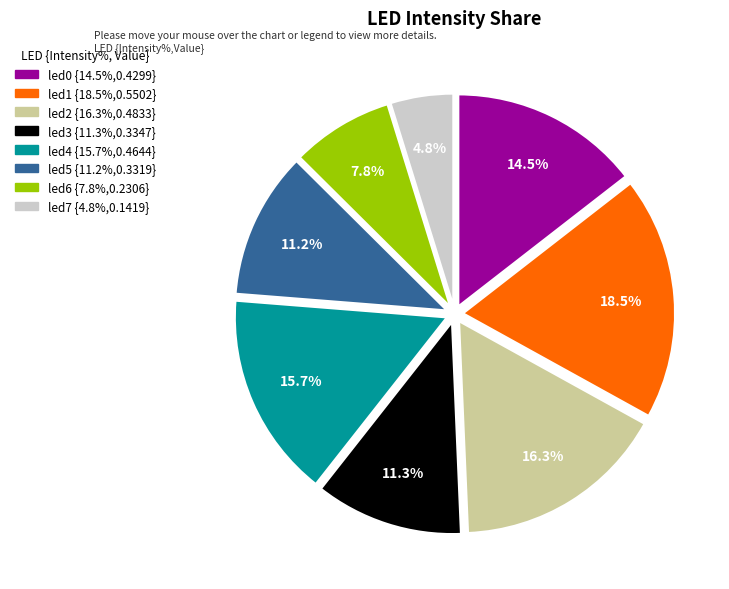

What percentage is the led5 slice, to the nearest percent?

11%